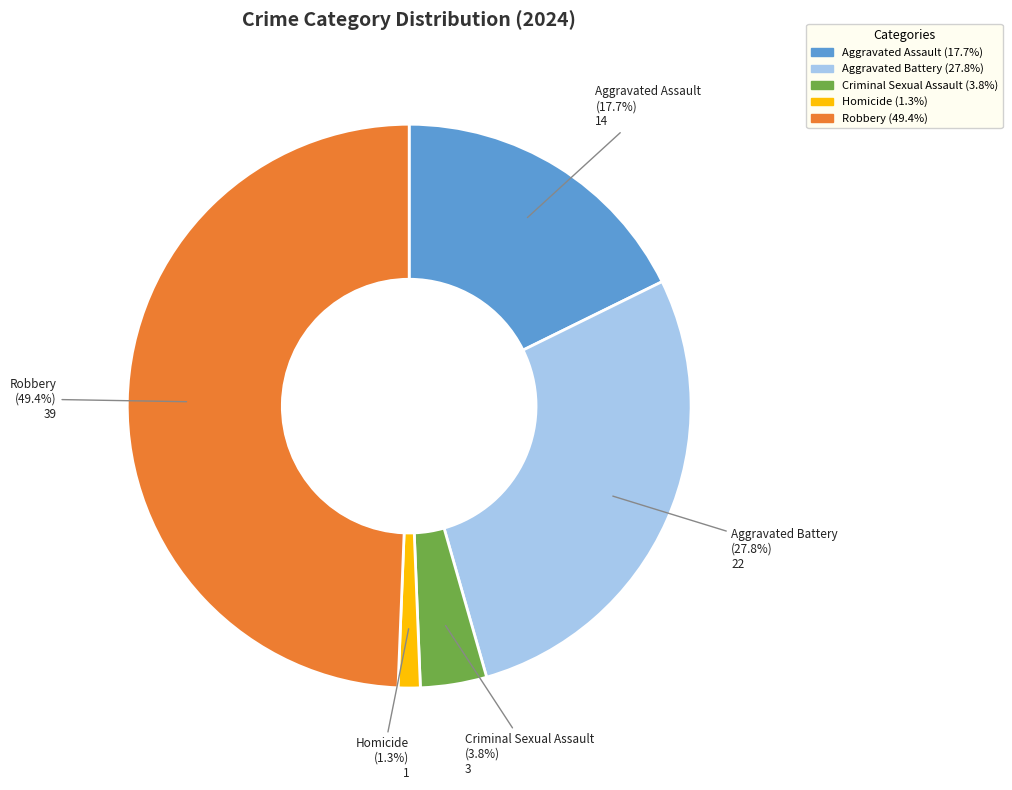

Is it true that Criminal Sexual Assault is 17% of the pie?

False